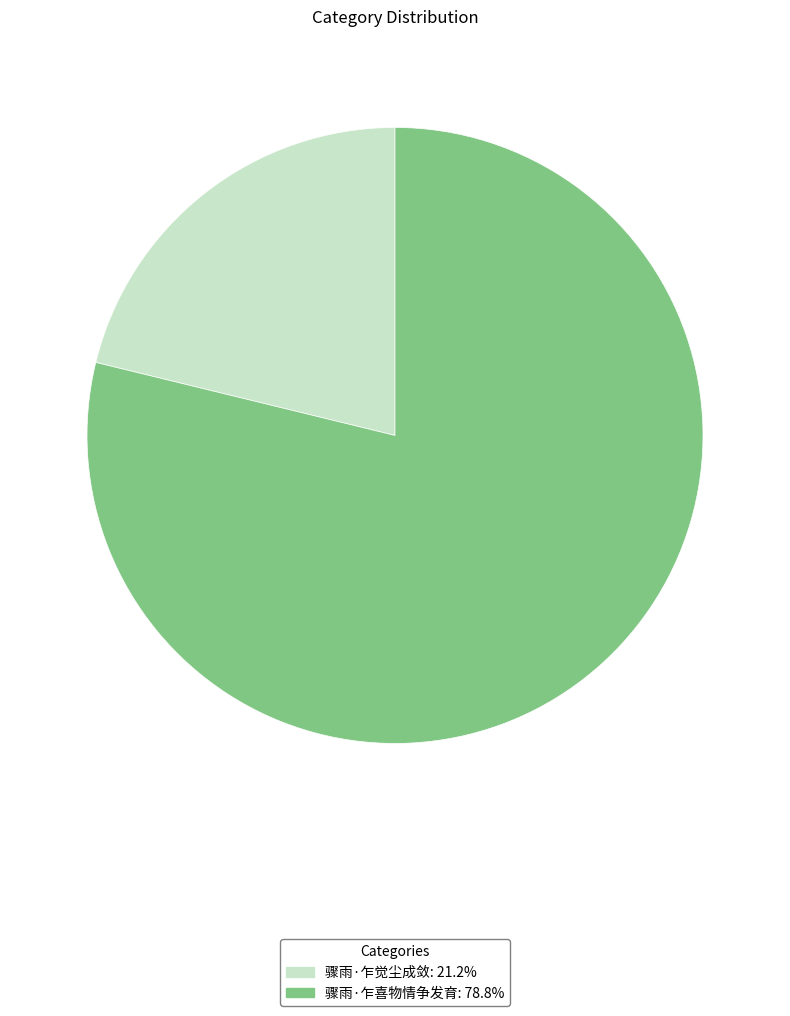

Rank the categories by value from lowest to highest.

骤雨·乍觉尘成敛, 骤雨·乍喜物情争发育